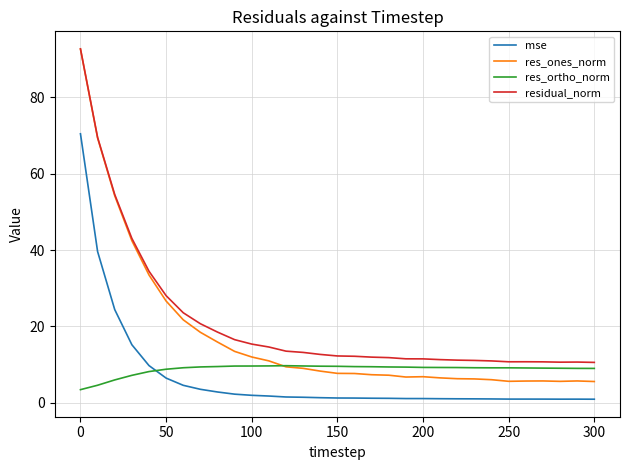

What is the highest value of the residual_norm series?

92.7